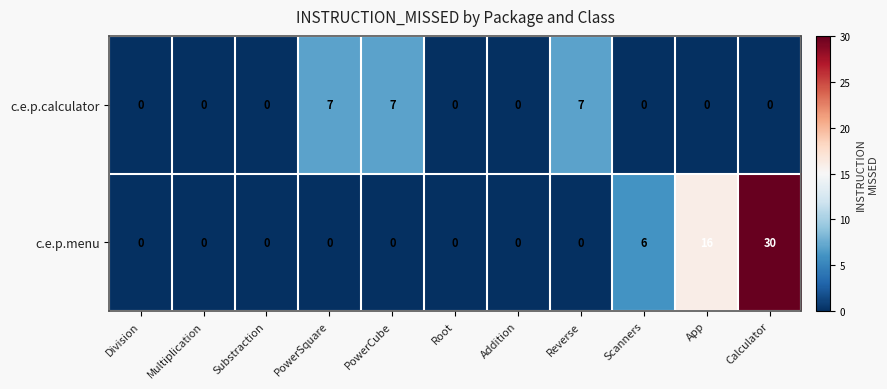

How many distinct data groups are displayed?

2